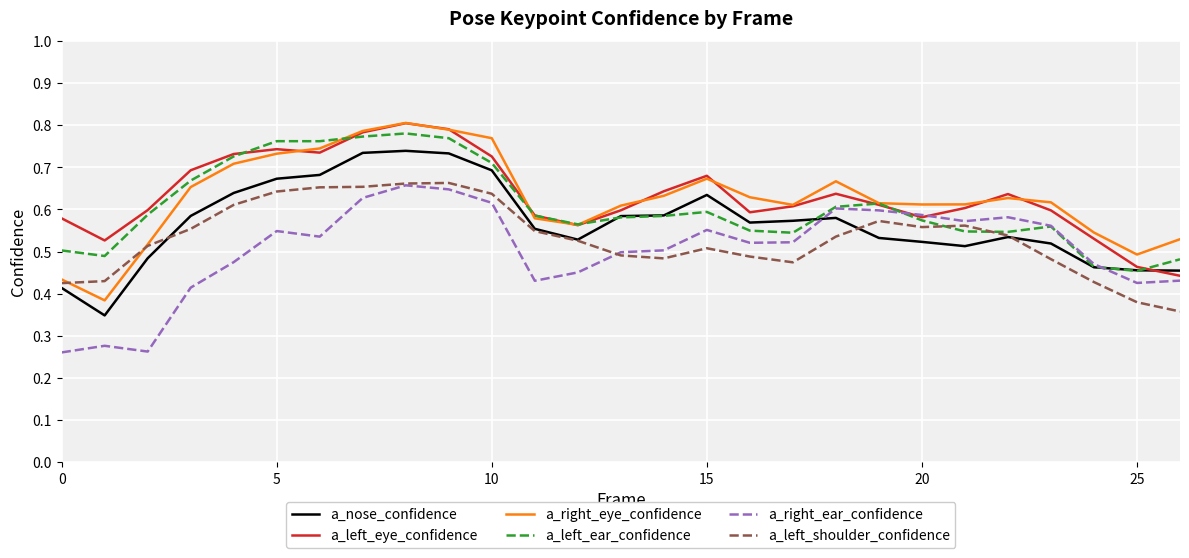

What are all the series names shown in the legend?

a_nose_confidence, a_left_eye_confidence, a_right_eye_confidence, a_left_ear_confidence, a_right_ear_confidence, a_left_shoulder_confidence